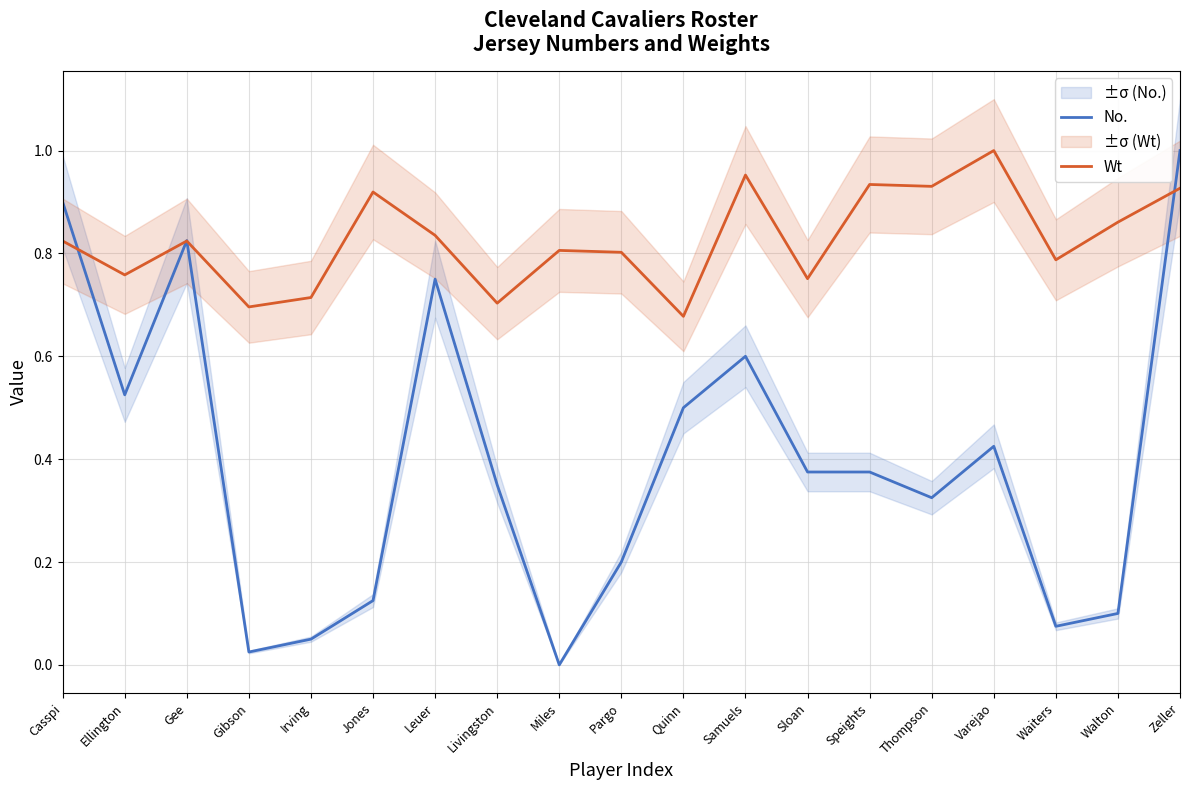

What is the value of the Wt point at the 16th from the left?

1.0